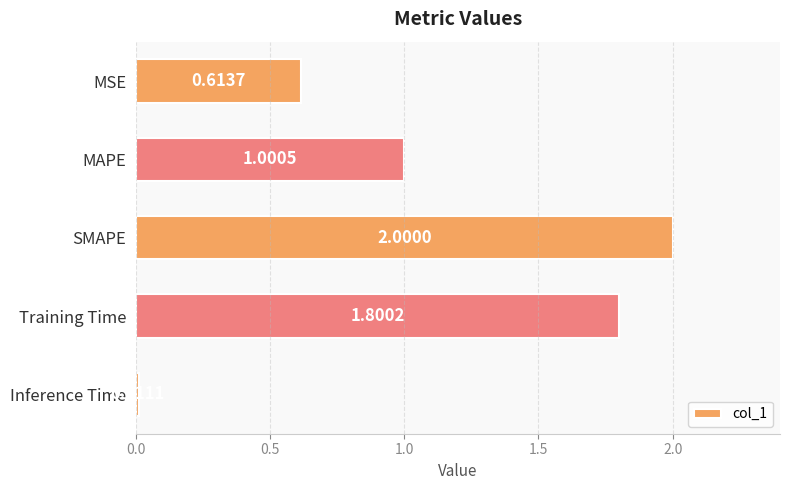

What is the label of the 2nd bar from the bottom?

Training Time